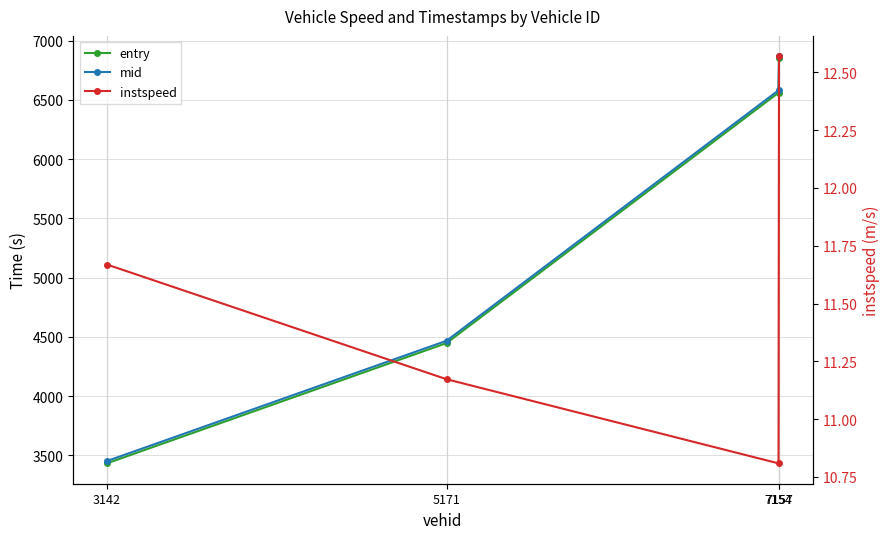

Which series changed the most between 3142 and 7154?

mid